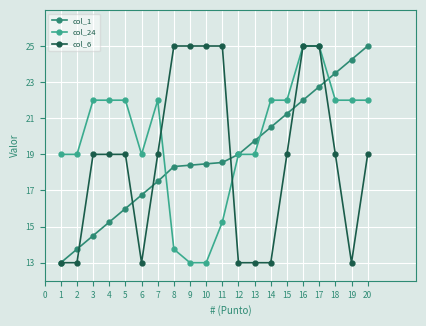

At which label does col_1 reach its peak?

20